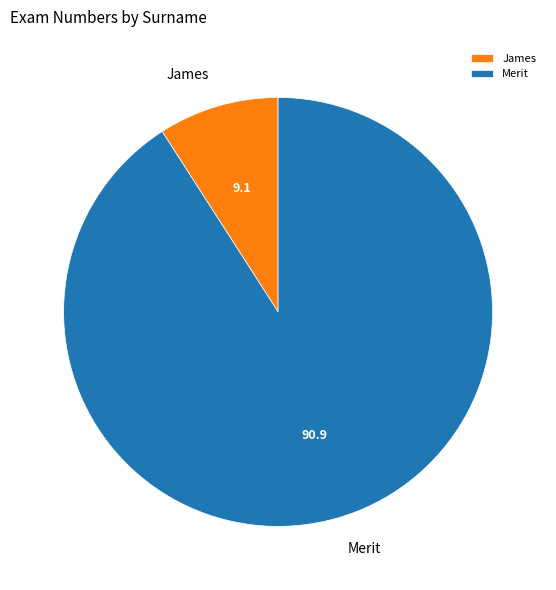

Which category accounts for the majority?

Merit